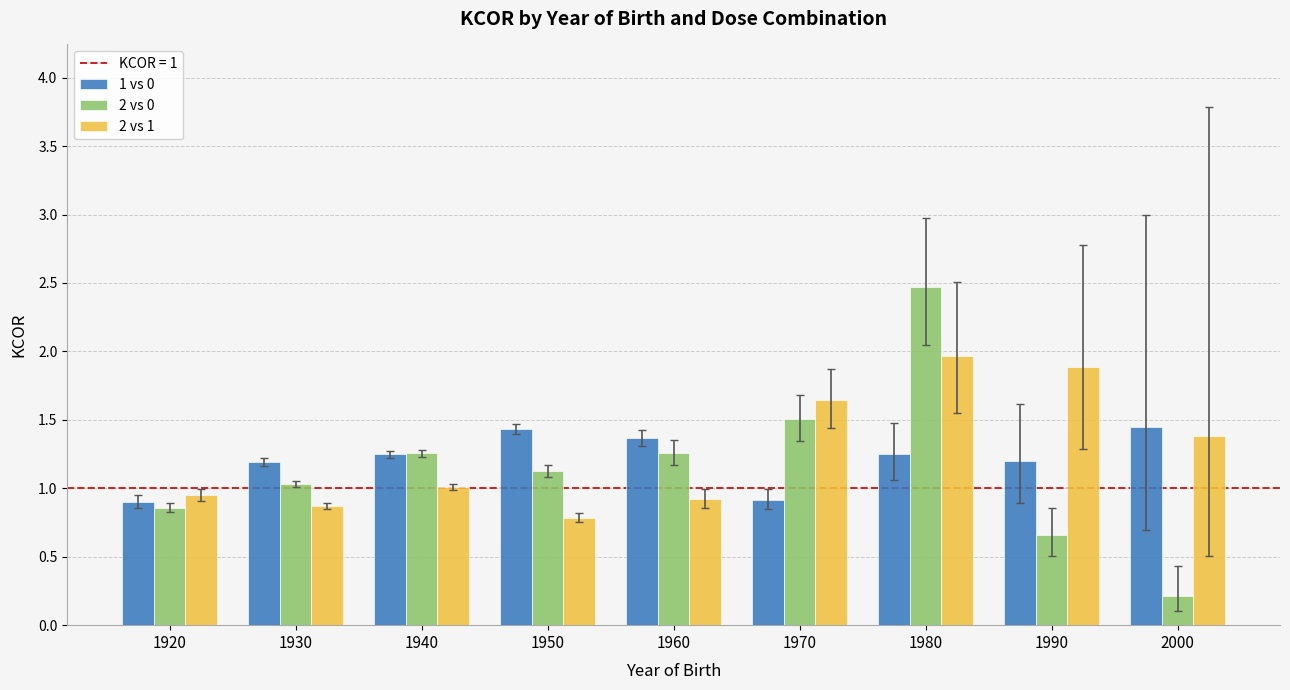

At which label does 2 vs 0 first exceed 1?

1930